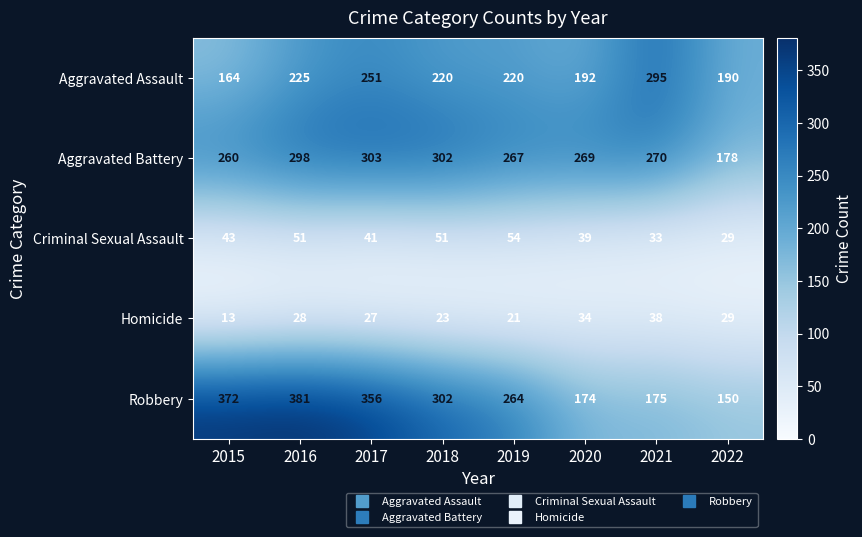

What is the greatest value displayed?

381